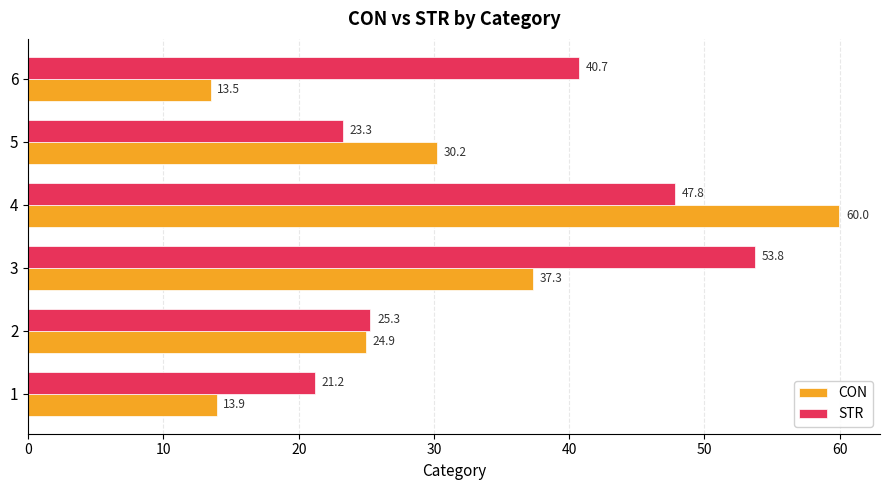

What is the smallest value displayed?

13.5